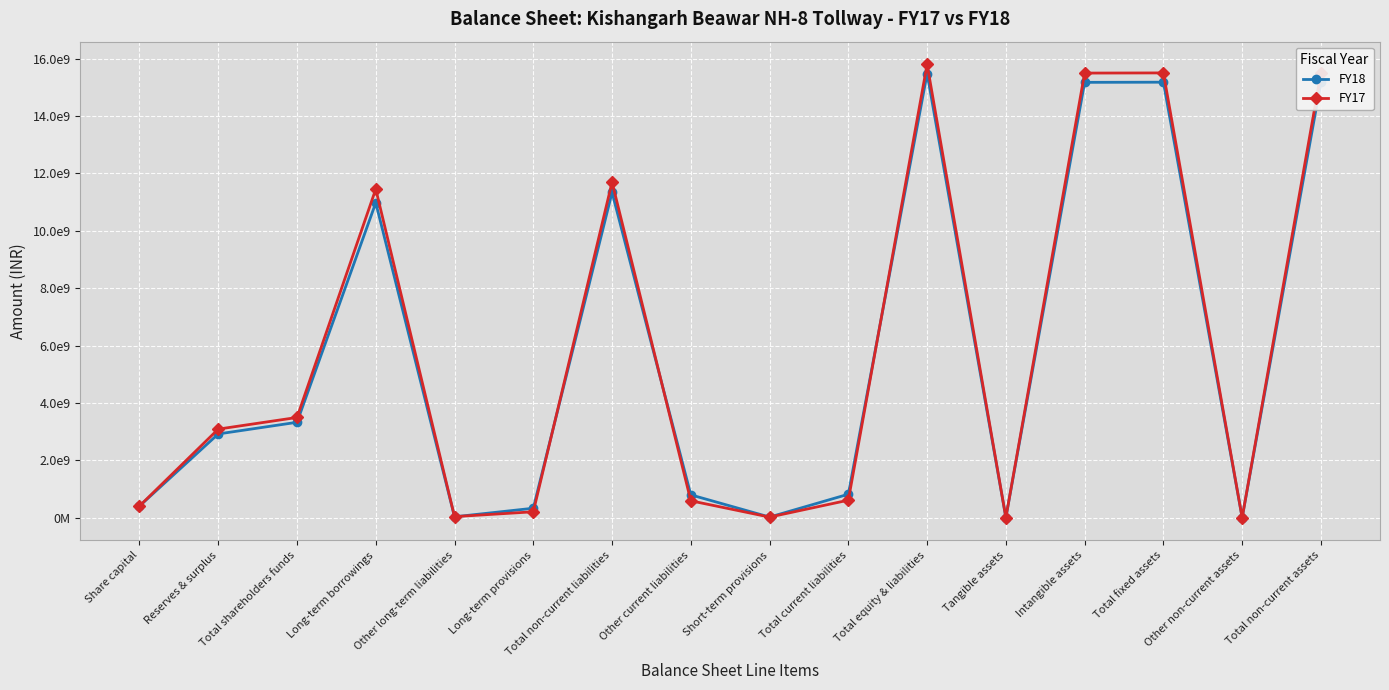

At which label does FY17 first exceed 3086784361?

Total shareholders funds